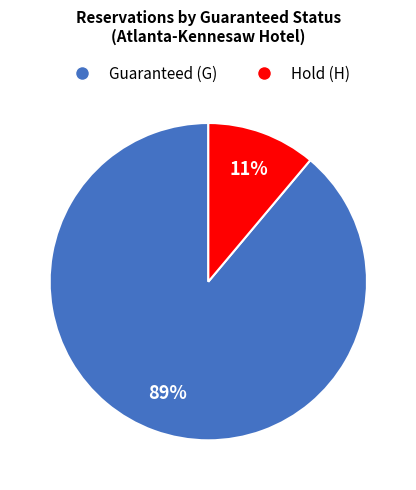

To the nearest percent, what is the difference between the largest and smallest slice percentages?

78%